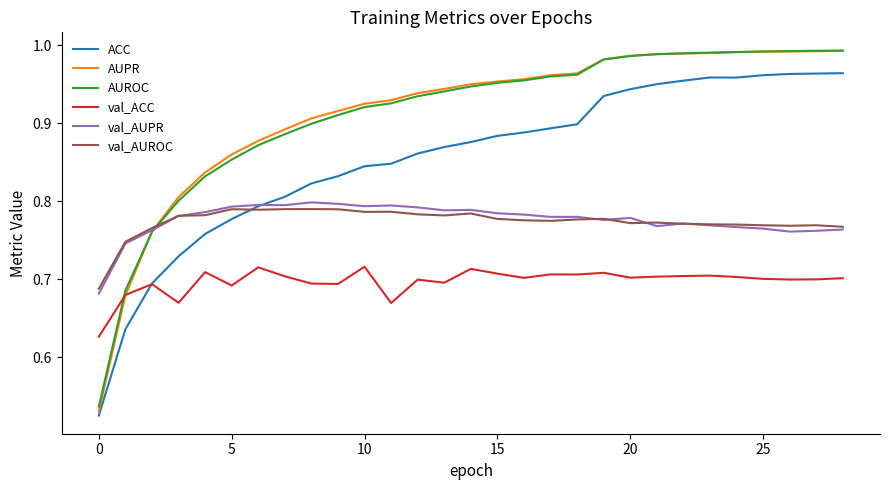

Which series has the largest range (max minus min)?

AUPR